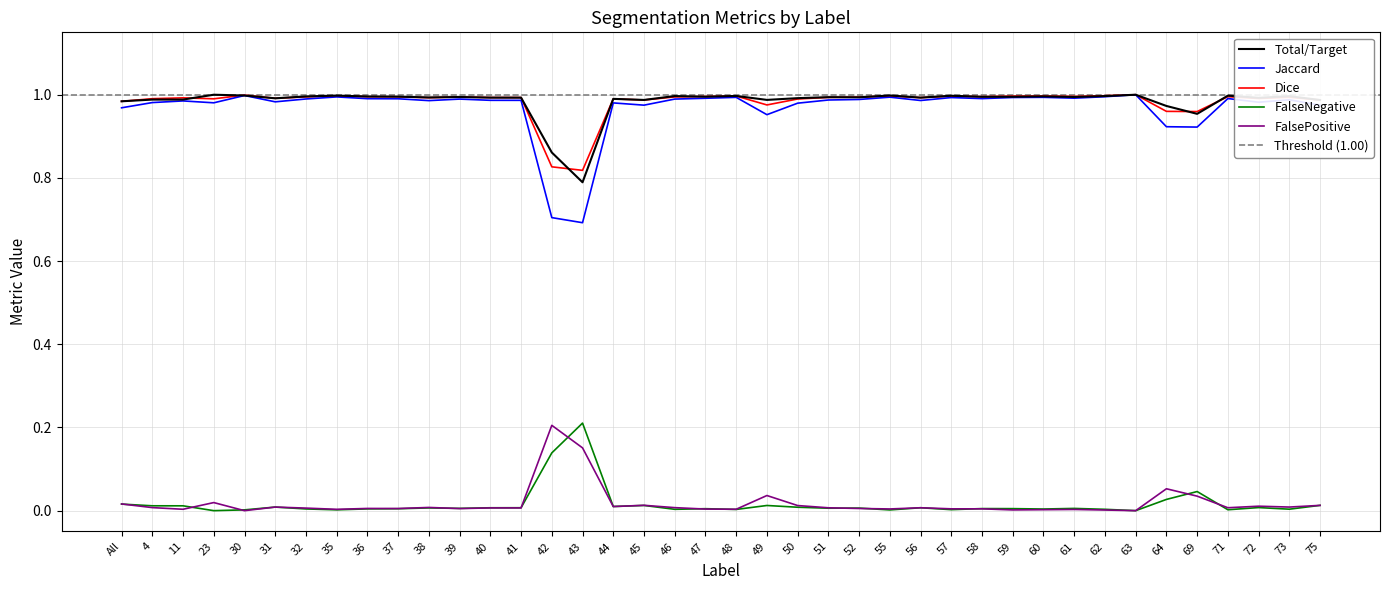

What is the difference between the highest and lowest values at 72?

1.0